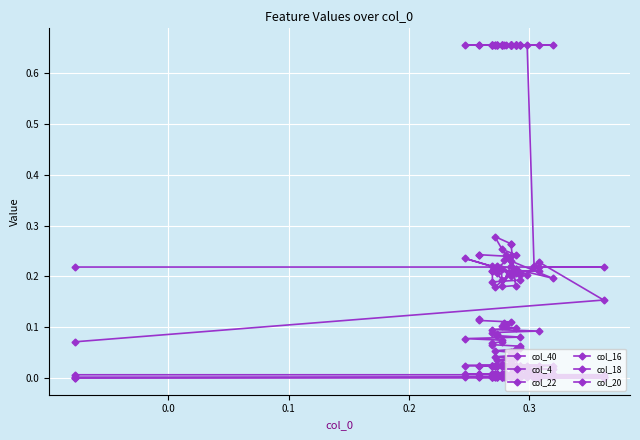

How many positive values does the col_40 series have?

39